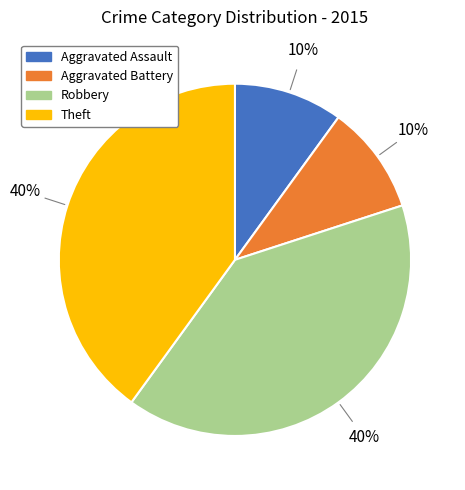

What is the ratio of the value at Theft to the value at Aggravated Battery?

4.0